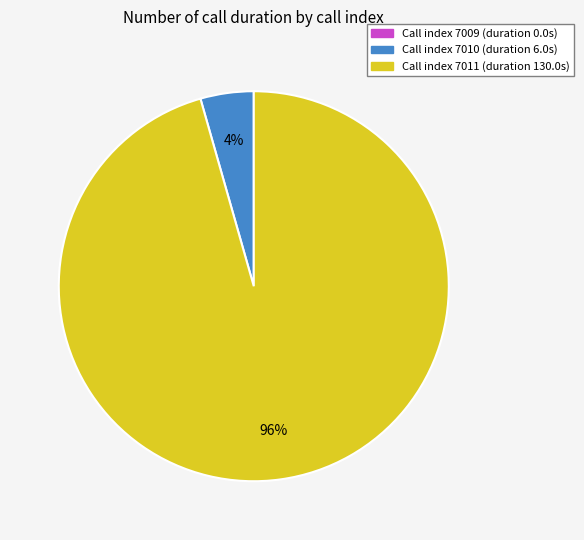

True or false: Call index 7010 (duration 6.0s) accounts for 4% of the total.

True